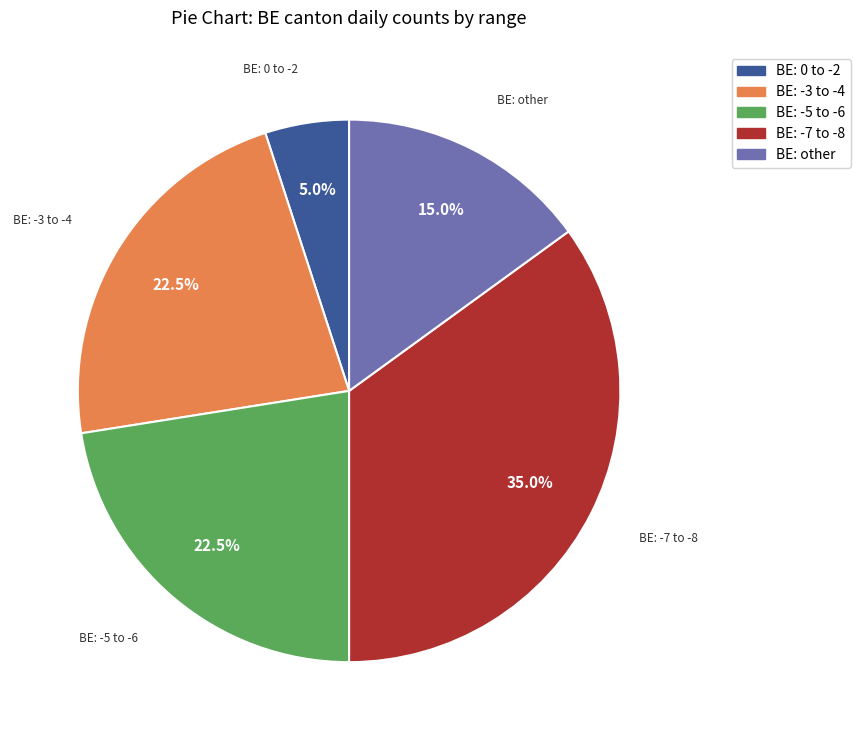

To the nearest percent, what is the average slice percentage?

20%